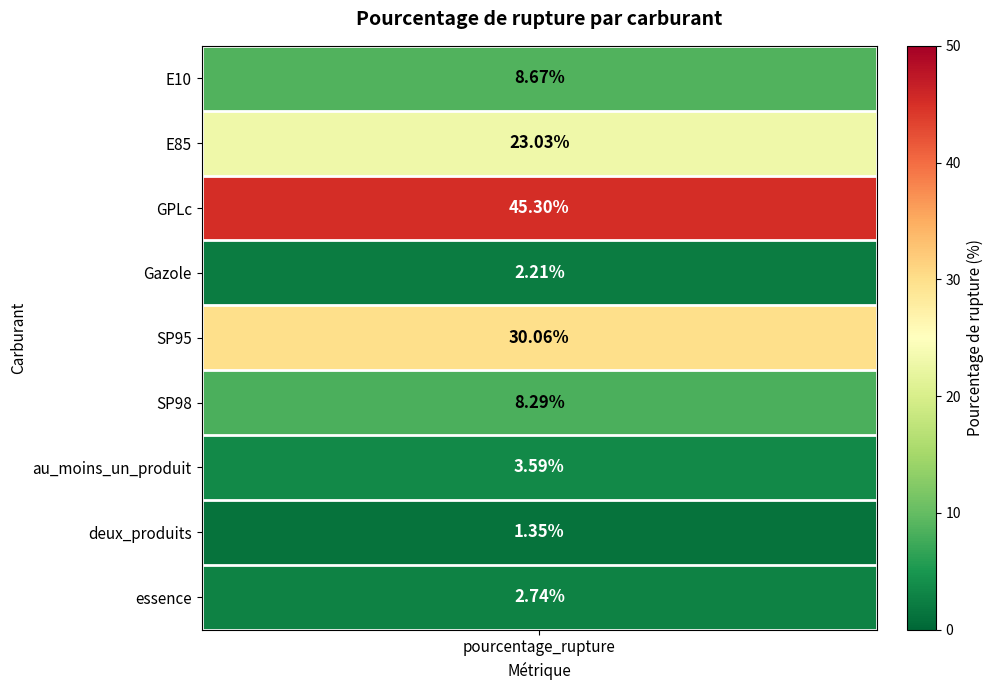

What is the difference between the second highest and minimum values?

28.7